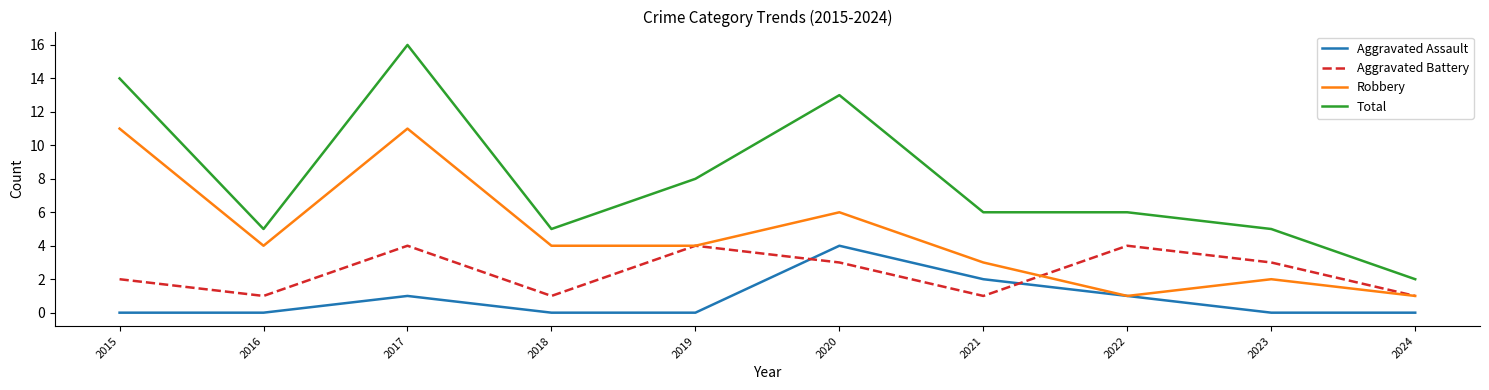

Does the chart display data point markers on the line(s)?

No